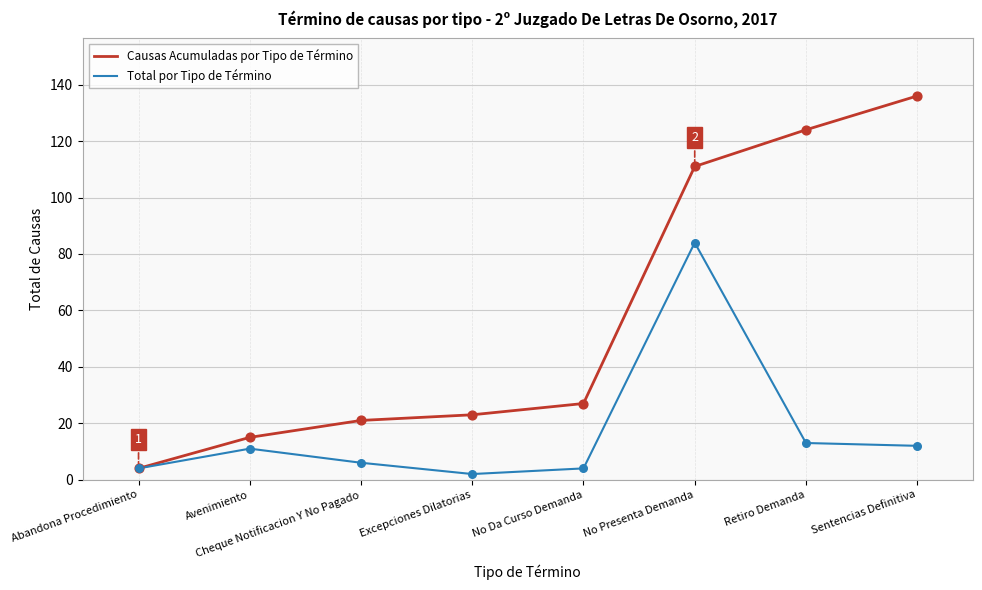

What is the total value across all series at Avenimiento?

26